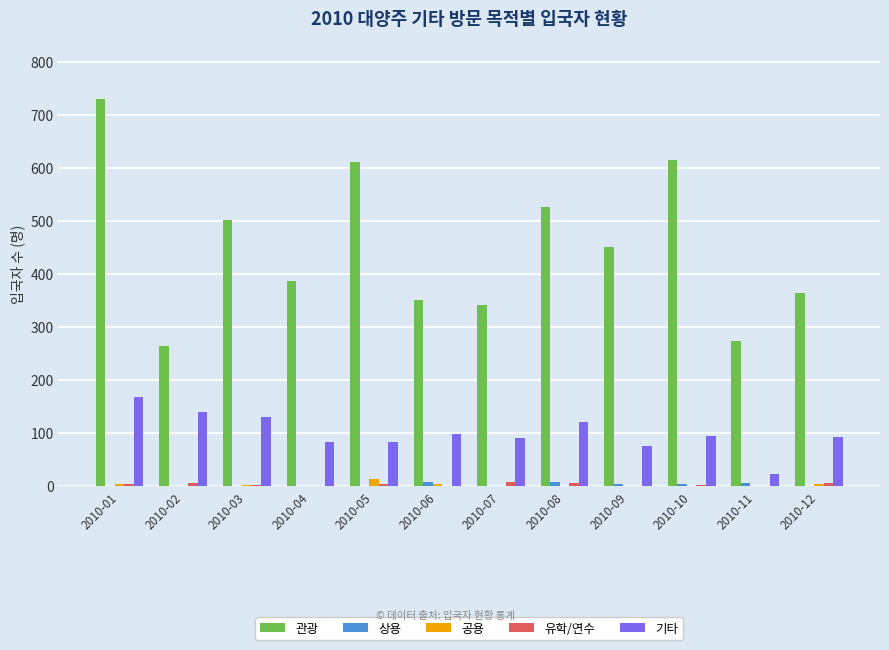

Which series has the largest total across all categories?

관광